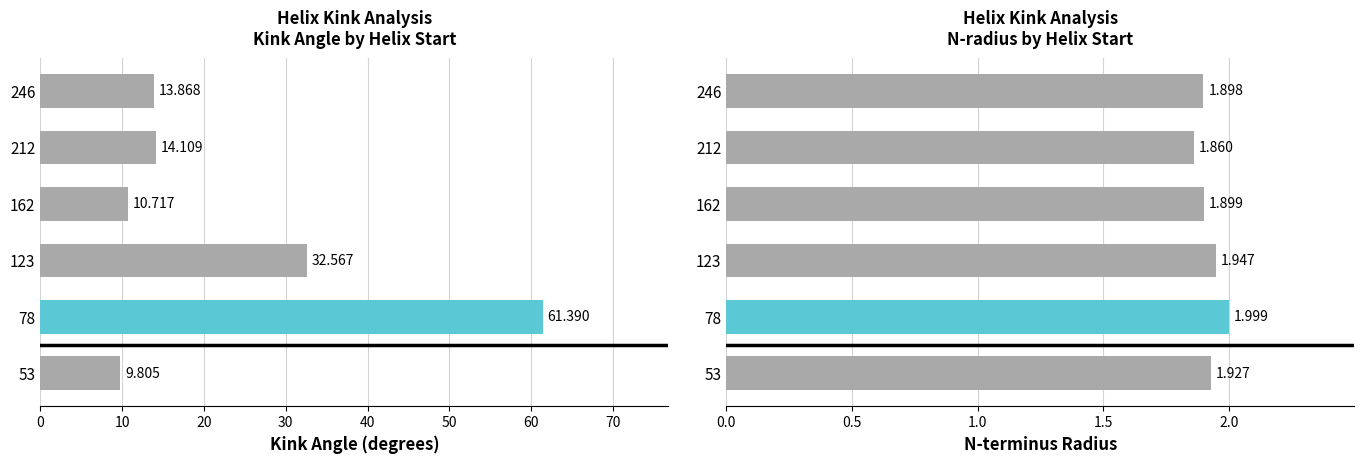

The value of n_radius at 246 is 1.9. True or false?

True